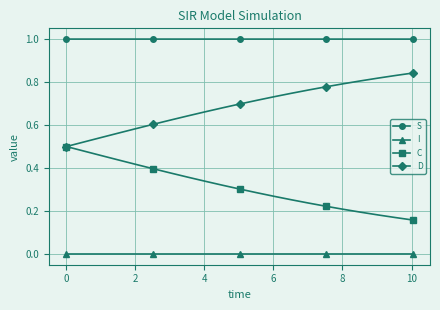

What is the value of the S point at the 1st from the left?

1.0